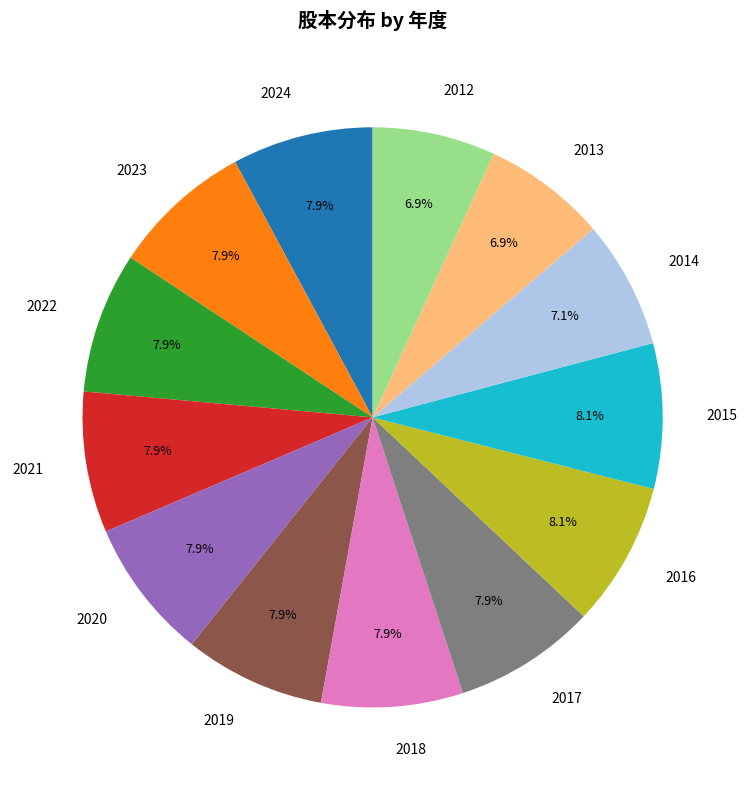

Does any single category account for the majority?

No